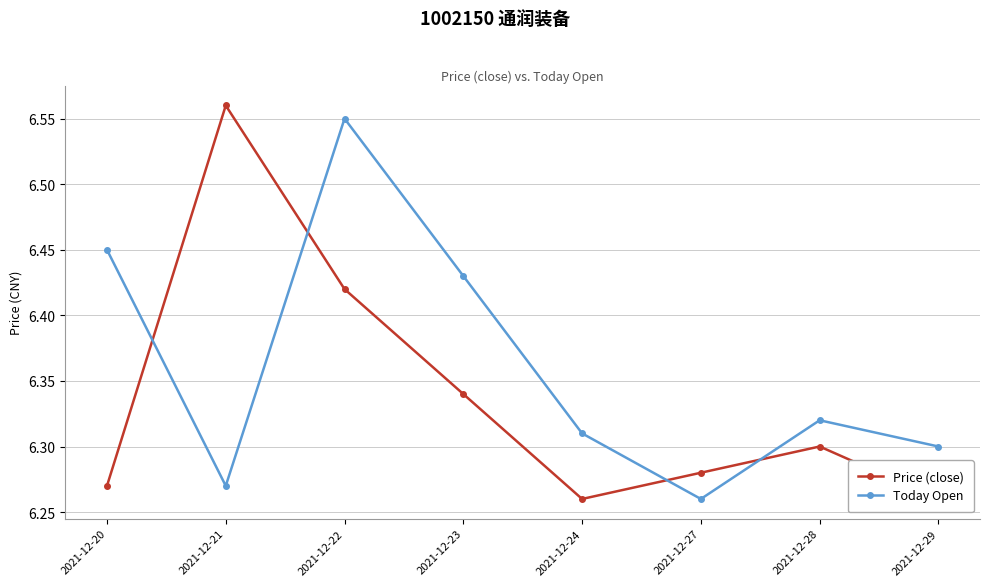

Reading left to right, what are all the values shown in this chart?

Price (close): 2021-12-20=6.3	2021-12-21=6.6	2021-12-22=6.4	2021-12-23=6.3	2021-12-24=6.3	2021-12-27=6.3	2021-12-28=6.3	2021-12-29=6.3
Today Open: 2021-12-20=6.5	2021-12-21=6.3	2021-12-22=6.5	2021-12-23=6.4	2021-12-24=6.3	2021-12-27=6.3	2021-12-28=6.3	2021-12-29=6.3